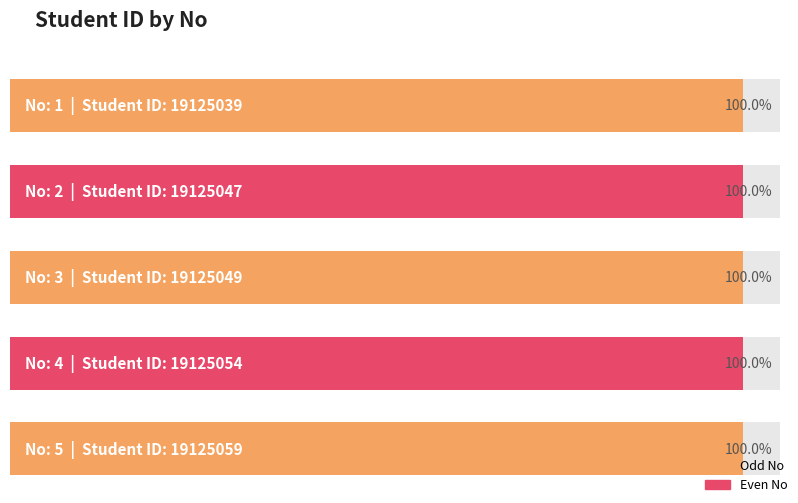

Rank the categories by value from lowest to highest.

1, 2, 3, 4, 5